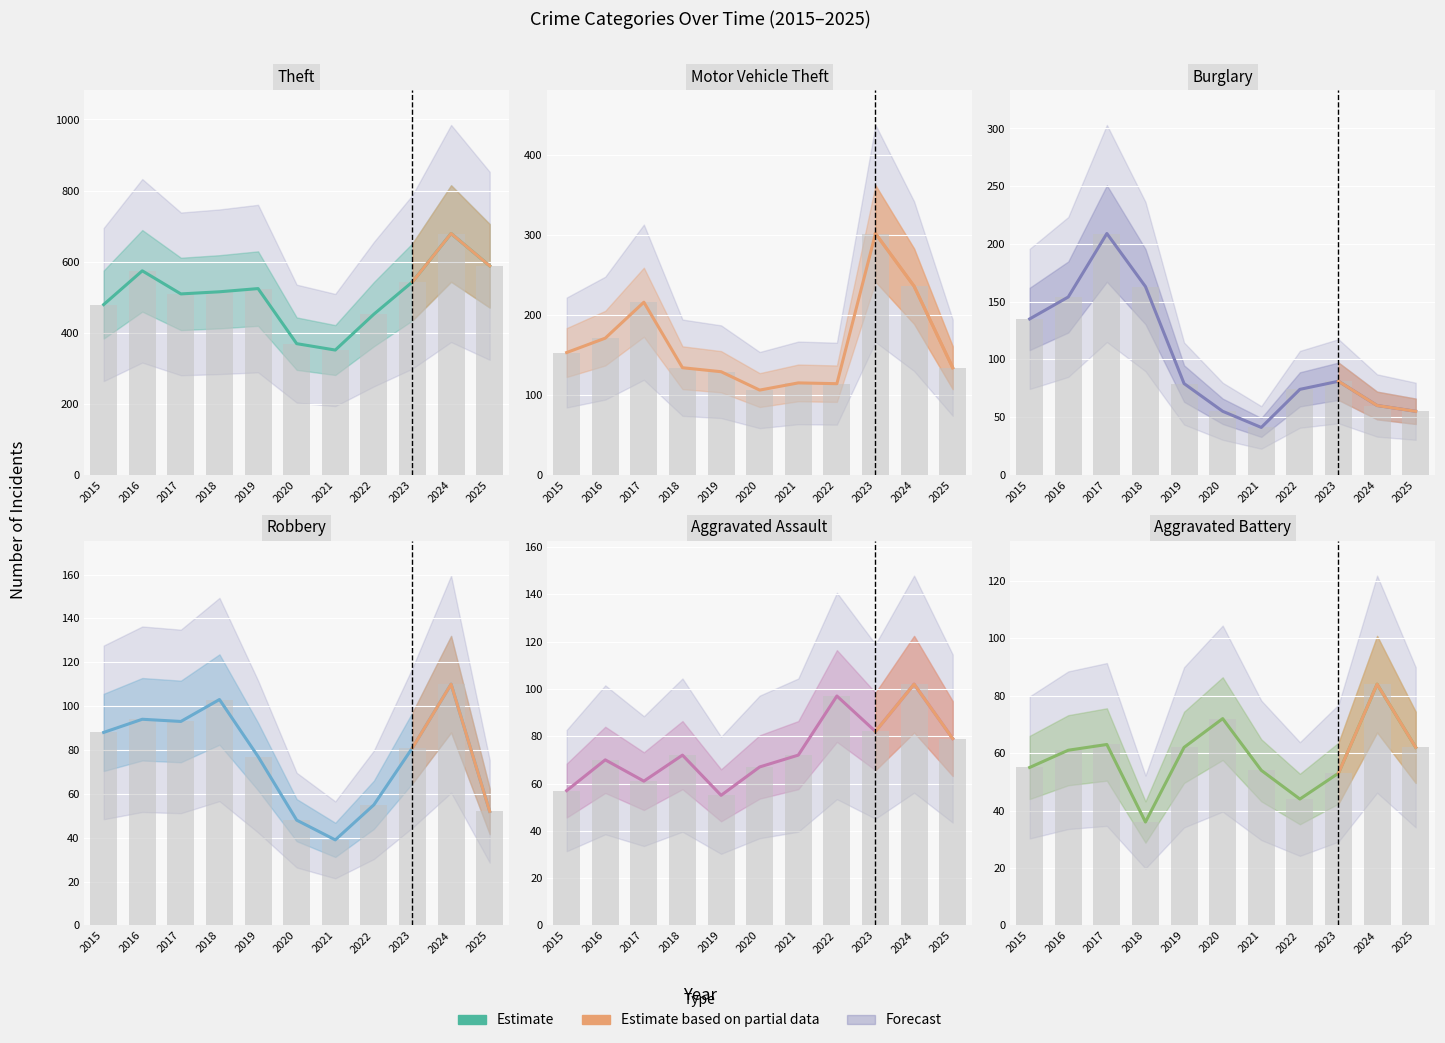

Count the number of categories in the chart.

11